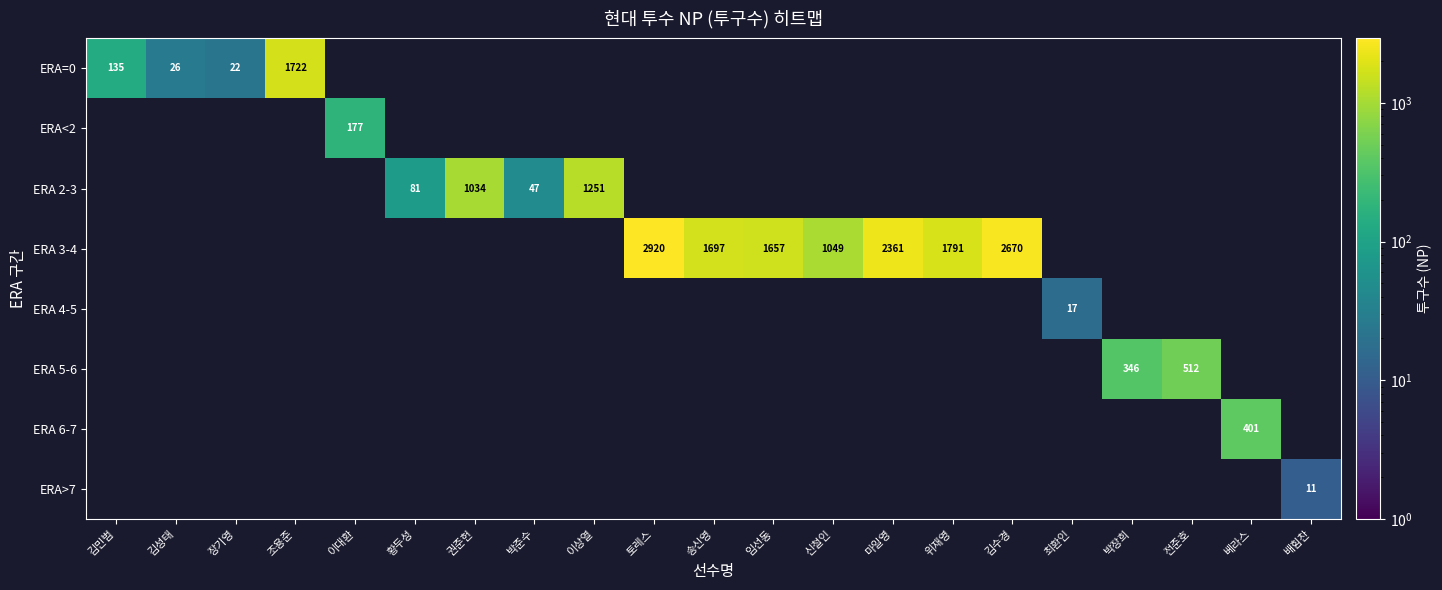

Count the number of data series in this chart.

8